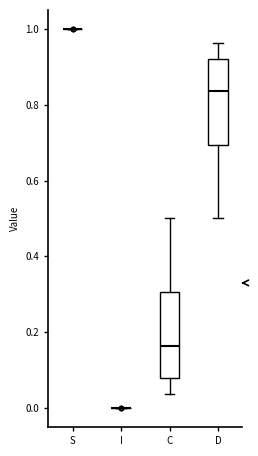

Reading left to right, read every box against the y-axis: the position of its median line, the range the box covers, and the ends of its whiskers. The values are not printed on the chart, so give them approximately, as read against the axis.

S: box collapsed to a line at 1.00, whiskers 1.00 to 1.00
I: box collapsed to a line at 0.00, whiskers 0.00 to 0.00
C: median 0.16, box 0.08 to 0.30, whiskers 0.04 to 0.50
D: median 0.84, box 0.70 to 0.92, whiskers 0.50 to 0.96